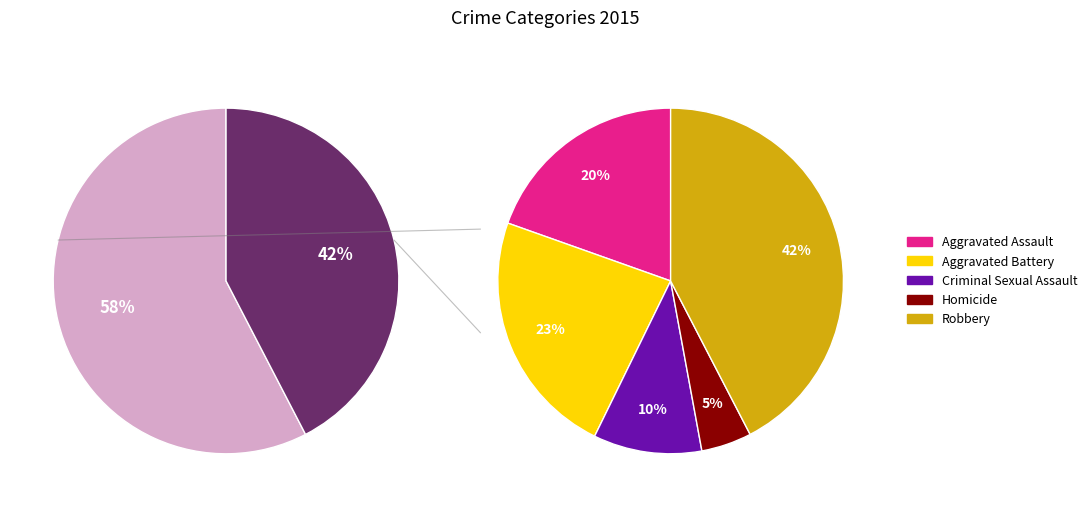

To the nearest percent, what percentage of the pie is Criminal Sexual Assault?

10%